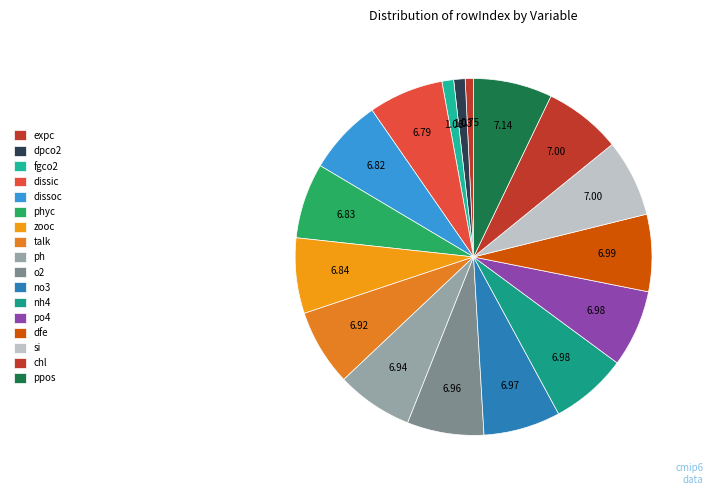

How many segments does this pie chart have?

17